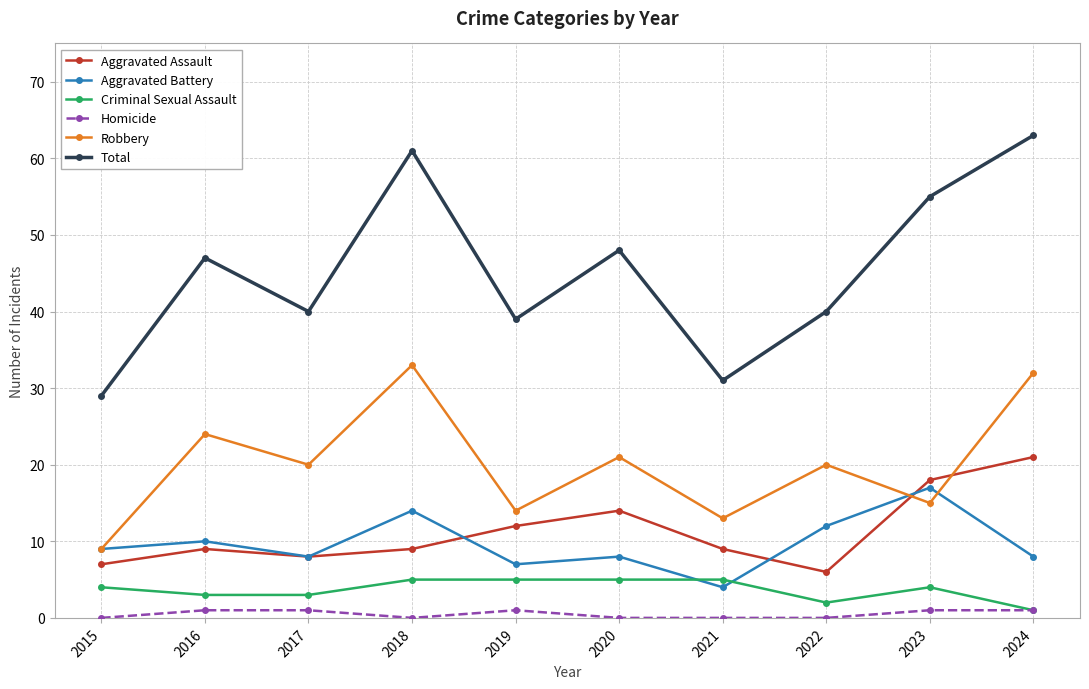

What is the value of the Homicide point at the 5th from the left?

1